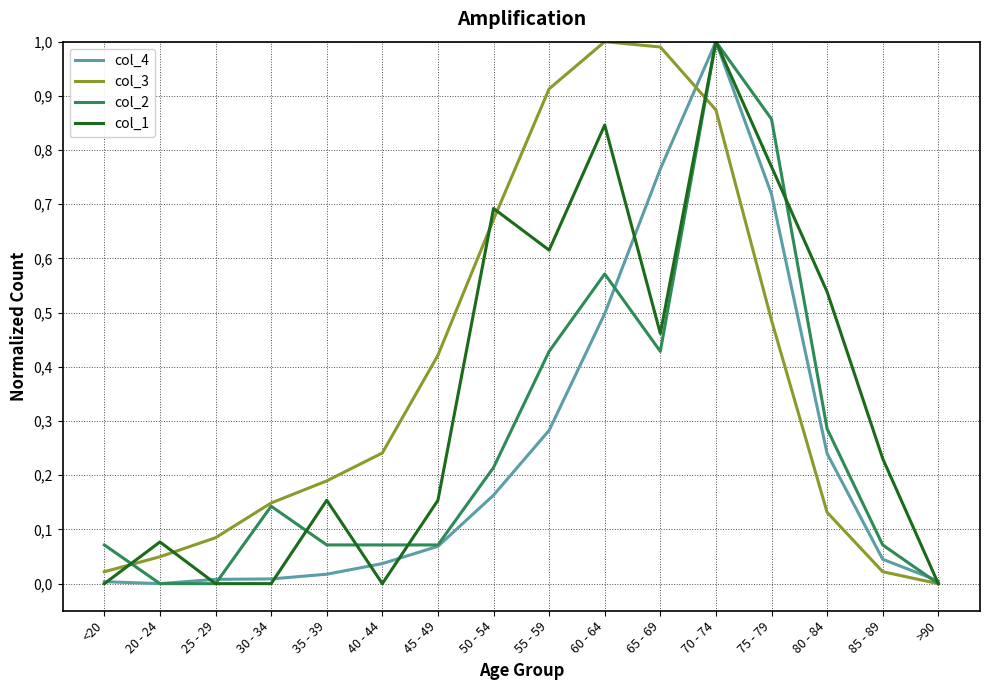

Where do col_4 and col_3 first cross each other?

65 - 69 and 70 - 74